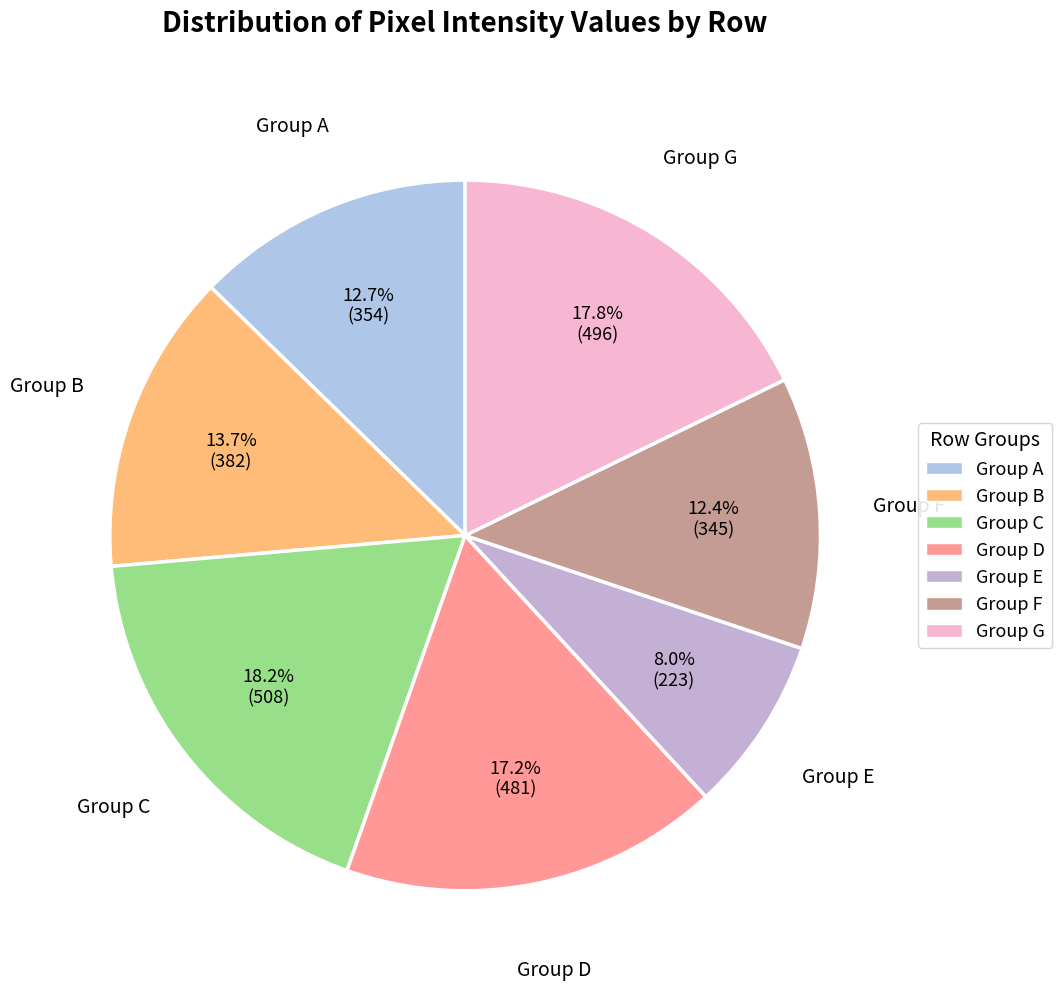

Is the sum of Group E and Group D greater than half?

No